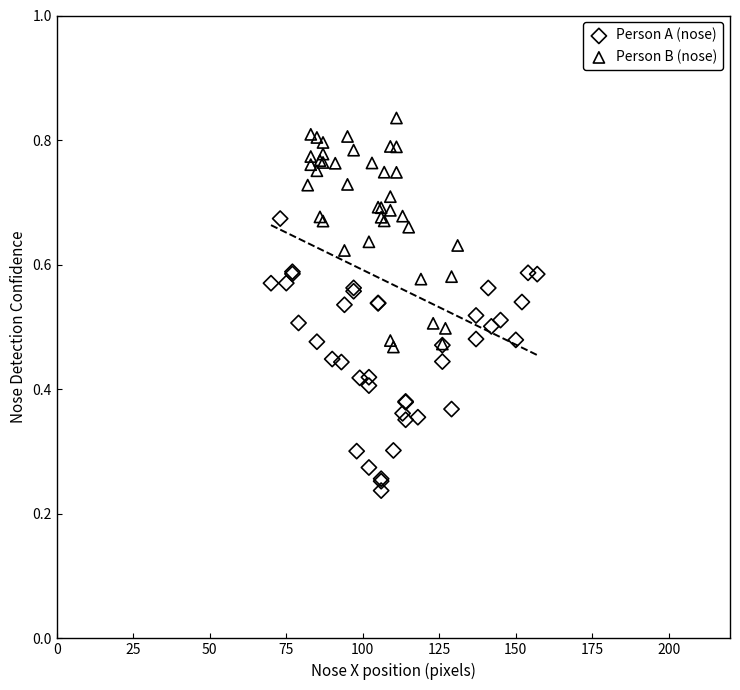

Which series reaches the minimum Y coordinate?

Person A (nose)